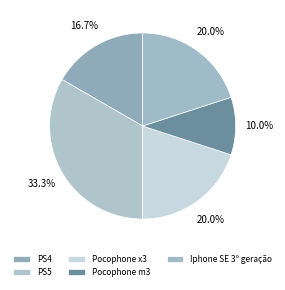

To the nearest percent, what is the difference between the Pocophone x3 and PS4 slice percentages?

3%